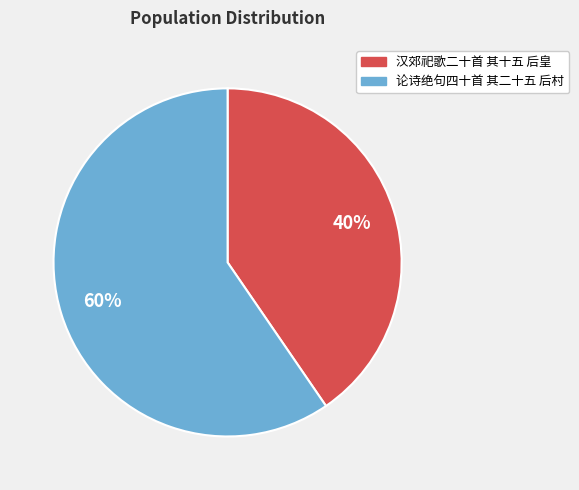

To the nearest percent, what percentage of the pie is 汉郊祀歌二十首 其十五 后皇?

40%